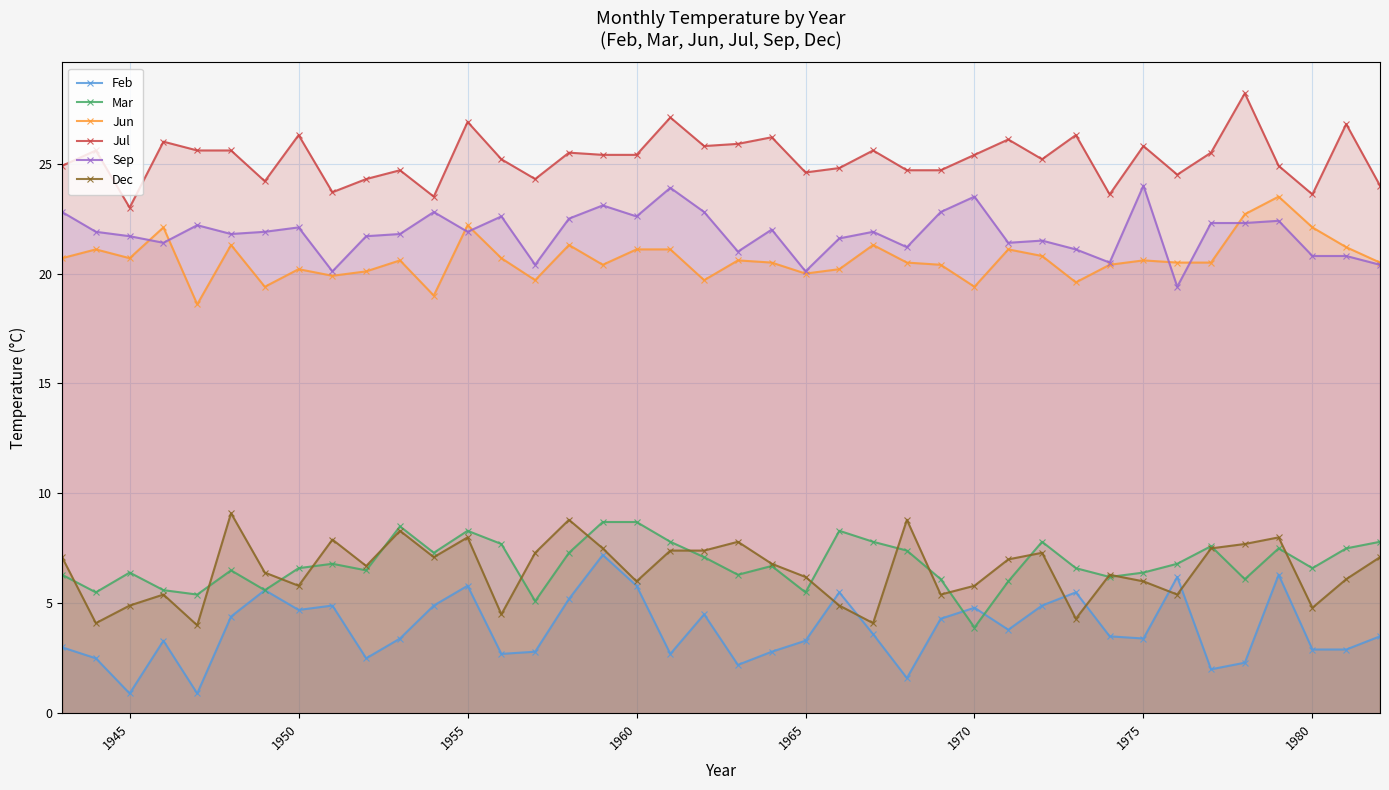

Reading right to left, extract all data points from this chart.

Feb: 3.5	2.9	2.9	6.3	2.3	2.0	6.2	3.4	3.5	5.5	4.9	3.8	4.8	4.3	1.6	3.6	5.5	3.3	2.8	2.2	4.5	2.7	5.8	7.2	5.2	2.8	2.7	5.8	4.9	3.4	2.5	4.9	4.7	5.6	4.4	0.9	3.3	0.9	2.5	3.0
Mar: 7.8	7.5	6.6	7.5	6.1	7.6	6.8	6.4	6.2	6.6	7.8	6.0	3.9	6.1	7.4	7.8	8.3	5.5	6.7	6.3	7.1	7.8	8.7	8.7	7.3	5.1	7.7	8.3	7.3	8.5	6.5	6.8	6.6	5.6	6.5	5.4	5.6	6.4	5.5	6.3
Jun: 20.5	21.2	22.1	23.5	22.7	20.5	20.5	20.6	20.4	19.6	20.8	21.1	19.4	20.4	20.5	21.3	20.2	20.0	20.5	20.6	19.7	21.1	21.1	20.4	21.3	19.7	20.7	22.2	19.0	20.6	20.1	19.9	20.2	19.4	21.3	18.6	22.1	20.7	21.1	20.7
Jul: 24.0	26.8	23.6	24.9	28.2	25.5	24.5	25.8	23.6	26.3	25.2	26.1	25.4	24.7	24.7	25.6	24.8	24.6	26.2	25.9	25.8	27.1	25.4	25.4	25.5	24.3	25.2	26.9	23.5	24.7	24.3	23.7	26.3	24.2	25.6	25.6	26.0	23.0	25.6	24.9
Sep: 20.4	20.8	20.8	22.4	22.3	22.3	19.4	24.0	20.5	21.1	21.5	21.4	23.5	22.8	21.2	21.9	21.6	20.1	22.0	21.0	22.8	23.9	22.6	23.1	22.5	20.4	22.6	21.9	22.8	21.8	21.7	20.1	22.1	21.9	21.8	22.2	21.4	21.7	21.9	22.8
Dec: 7.1	6.1	4.8	8.0	7.7	7.5	5.4	6.0	6.3	4.3	7.3	7.0	5.8	5.4	8.8	4.1	4.9	6.2	6.8	7.8	7.4	7.4	6.0	7.5	8.8	7.3	4.5	8.0	7.1	8.3	6.7	7.9	5.8	6.4	9.1	4.0	5.4	4.9	4.1	7.1